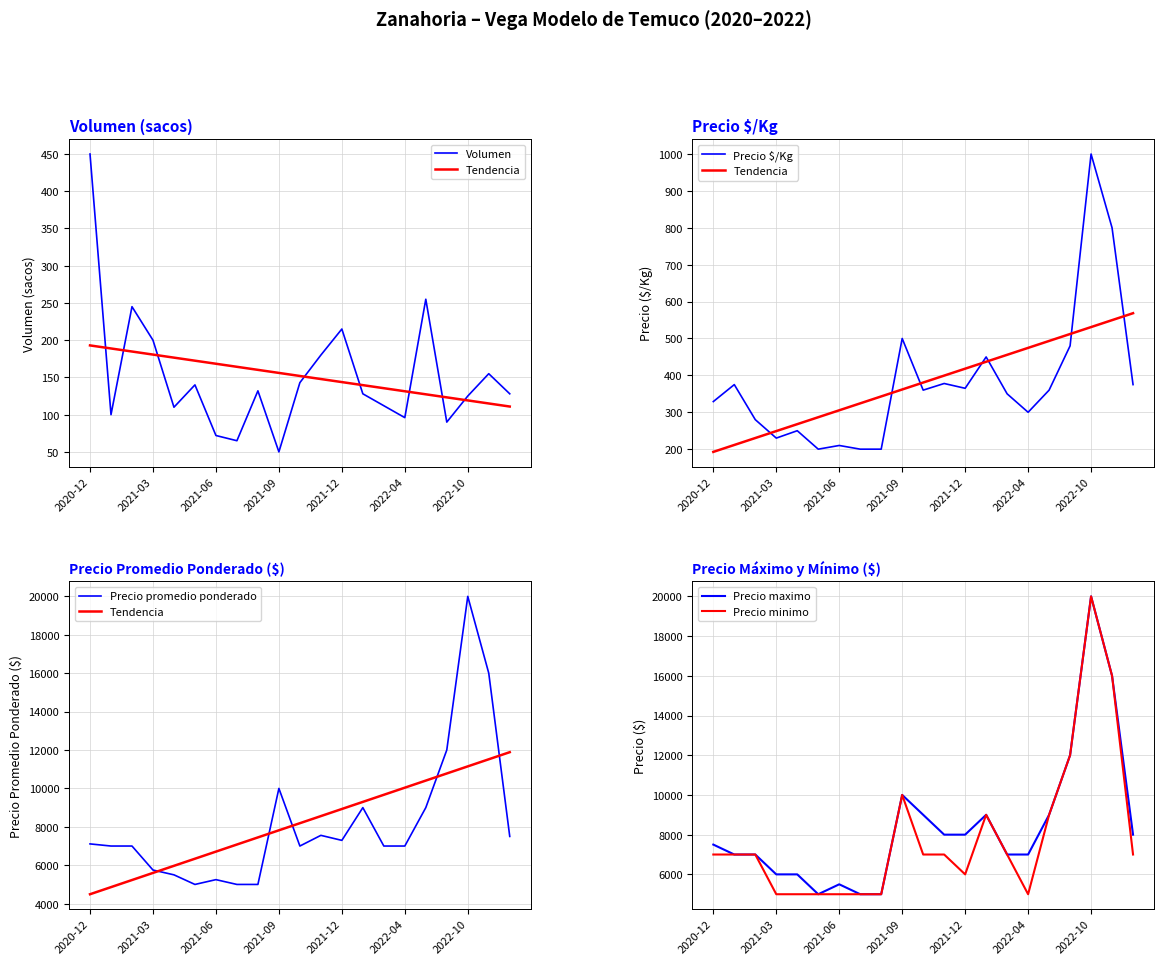

How many data points does each series have?

21